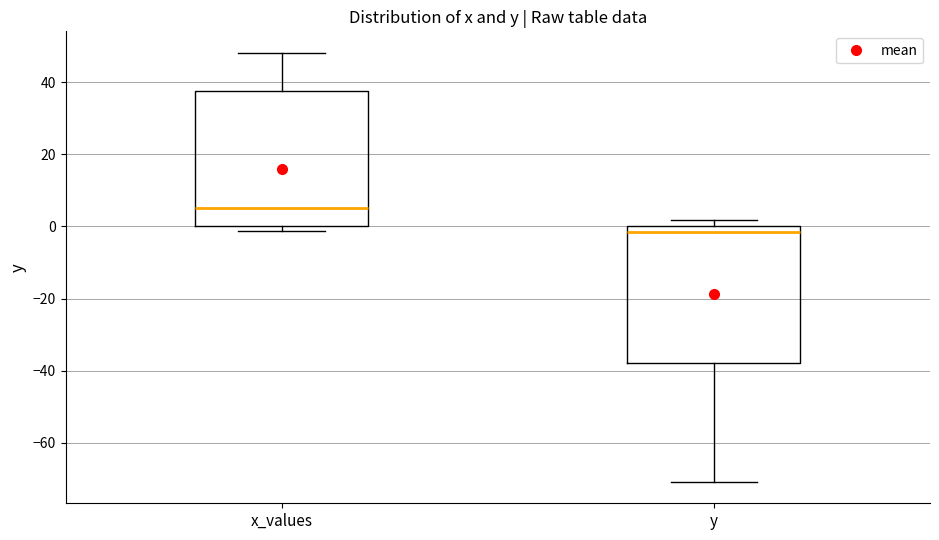

Reading left to right, transcribe this box plot: for each box, give where its median line is, the range the box spans, and where its two whiskers end, as read against the y-axis. The values are not printed on the chart, so give them approximately, as read against the axis.

x_values: median 6, box 0 to 38, whiskers -2 to 48
y: median -2, box -38 to 0, whiskers -70 to 2